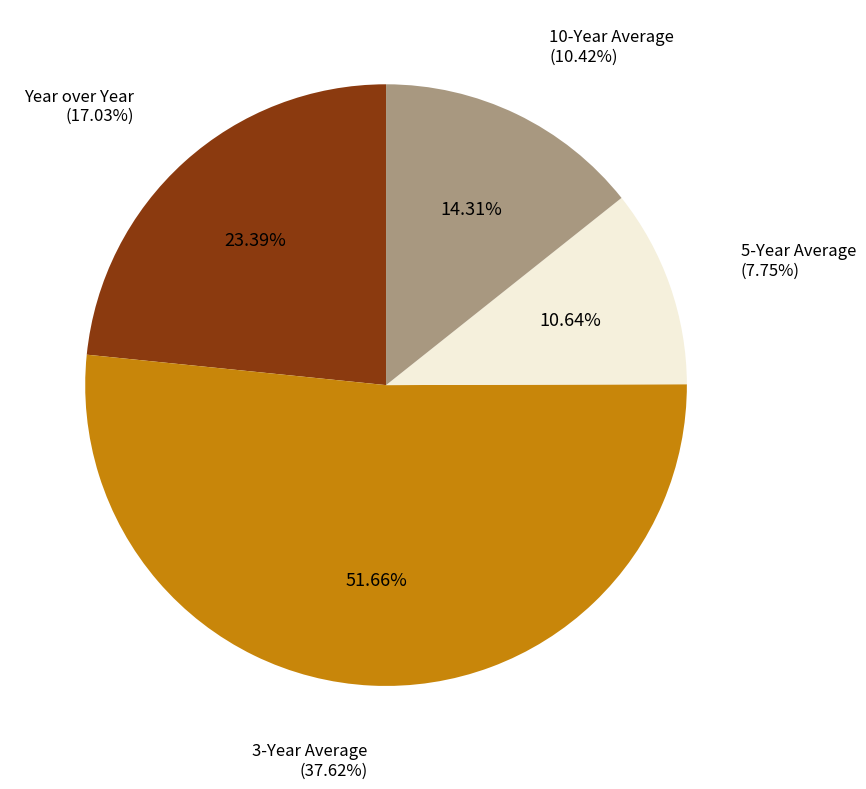

Which slice is the largest?

3-Year Average